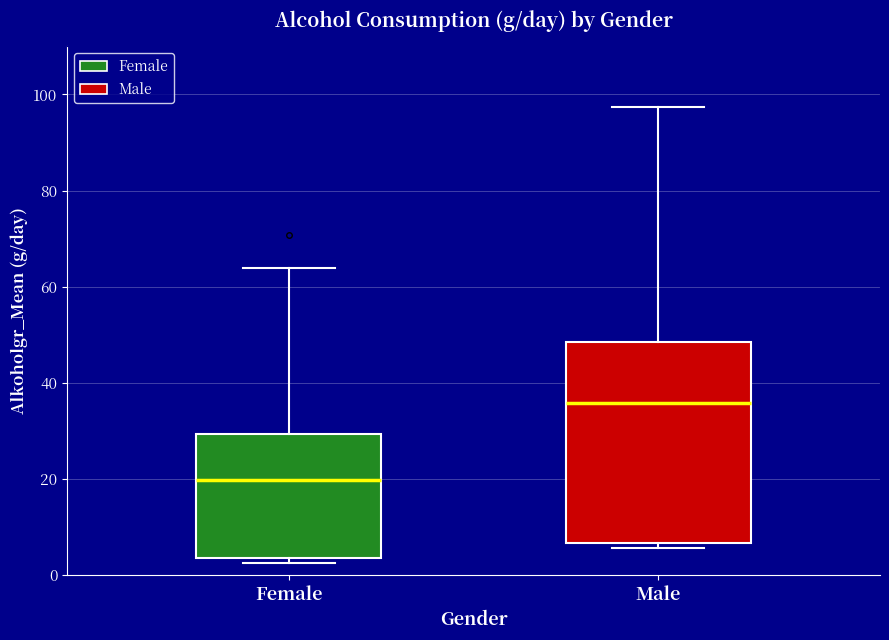

Reading left to right, read every box against the y-axis: the position of its median line, the range the box covers, and the ends of its whiskers. The values are not printed on the chart, so give them approximately, as read against the axis.

Female: median 20, box 4 to 30, whiskers 2 to 64
Male: median 36, box 6 to 48, whiskers 6 (just below the box's lower edge) to 98